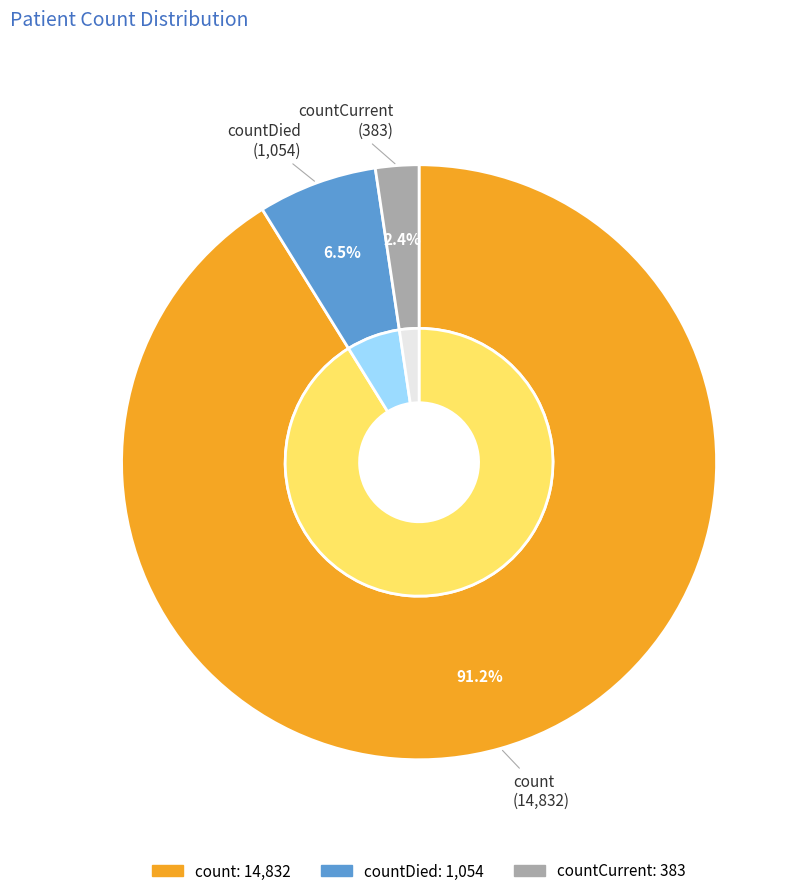

What portion of the pie excludes countDied?

93.5%